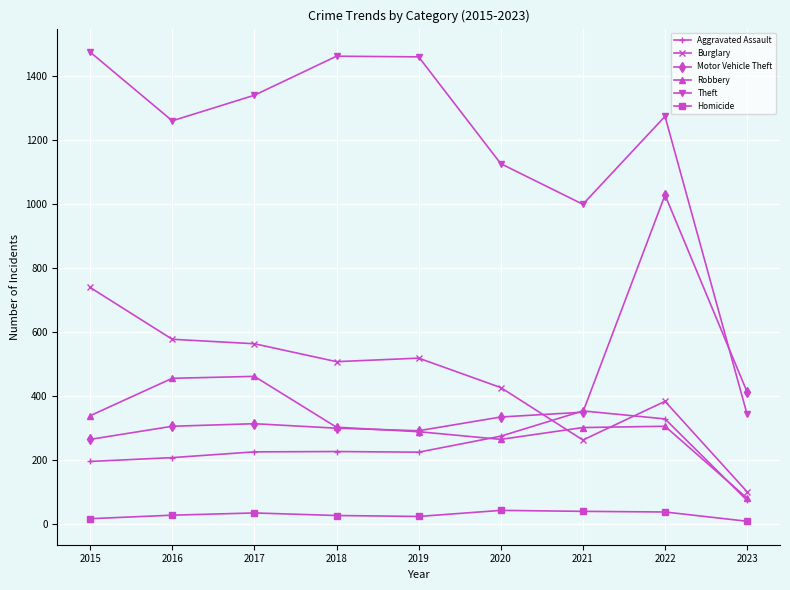

Which series has the widest spread of values?

Theft